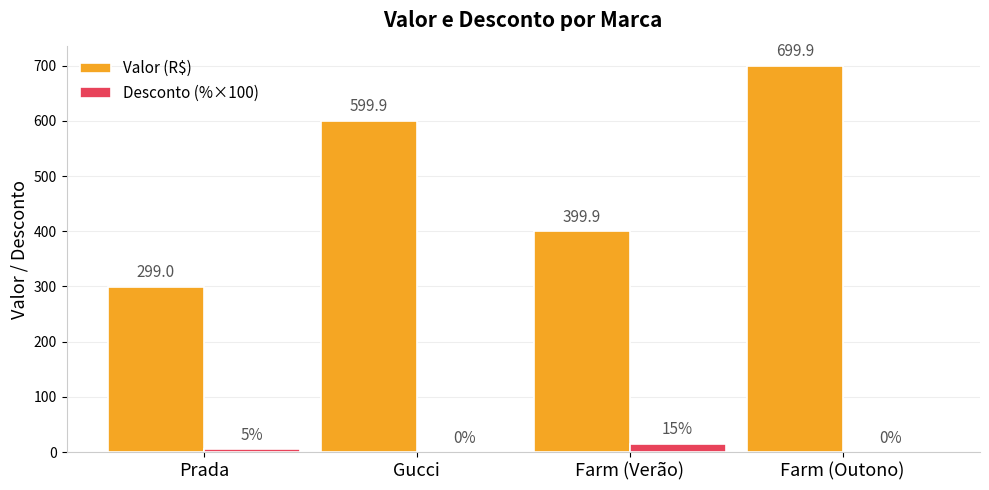

How many positive values does the Desconto (%×100) series have?

2